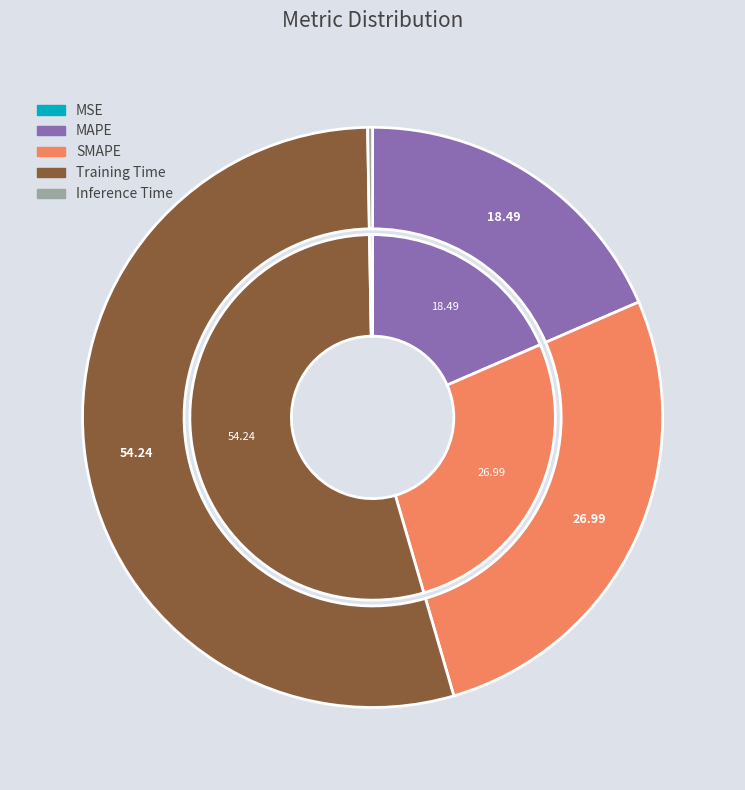

To the nearest percent, what is the difference between the MSE and MAPE slice percentages?

18%